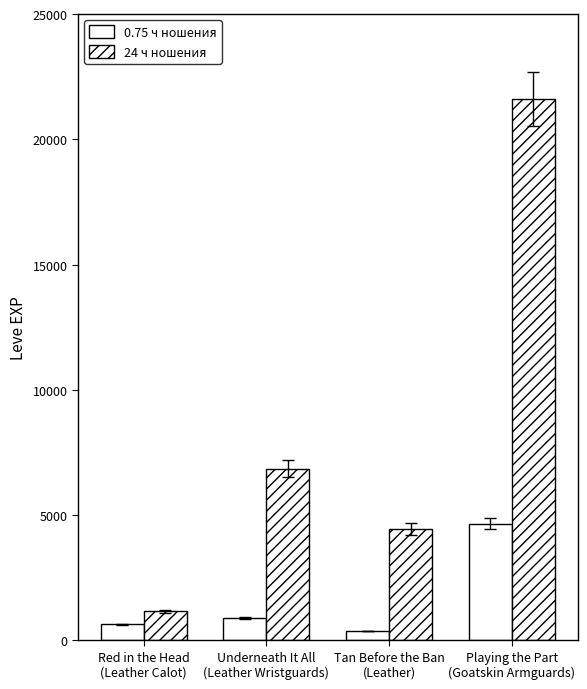

Reading right to left, list all the values displayed in this chart.

0.75 ч ношения: 4660	370	900	630
24 ч ношения: 21600	4440	6840	1160